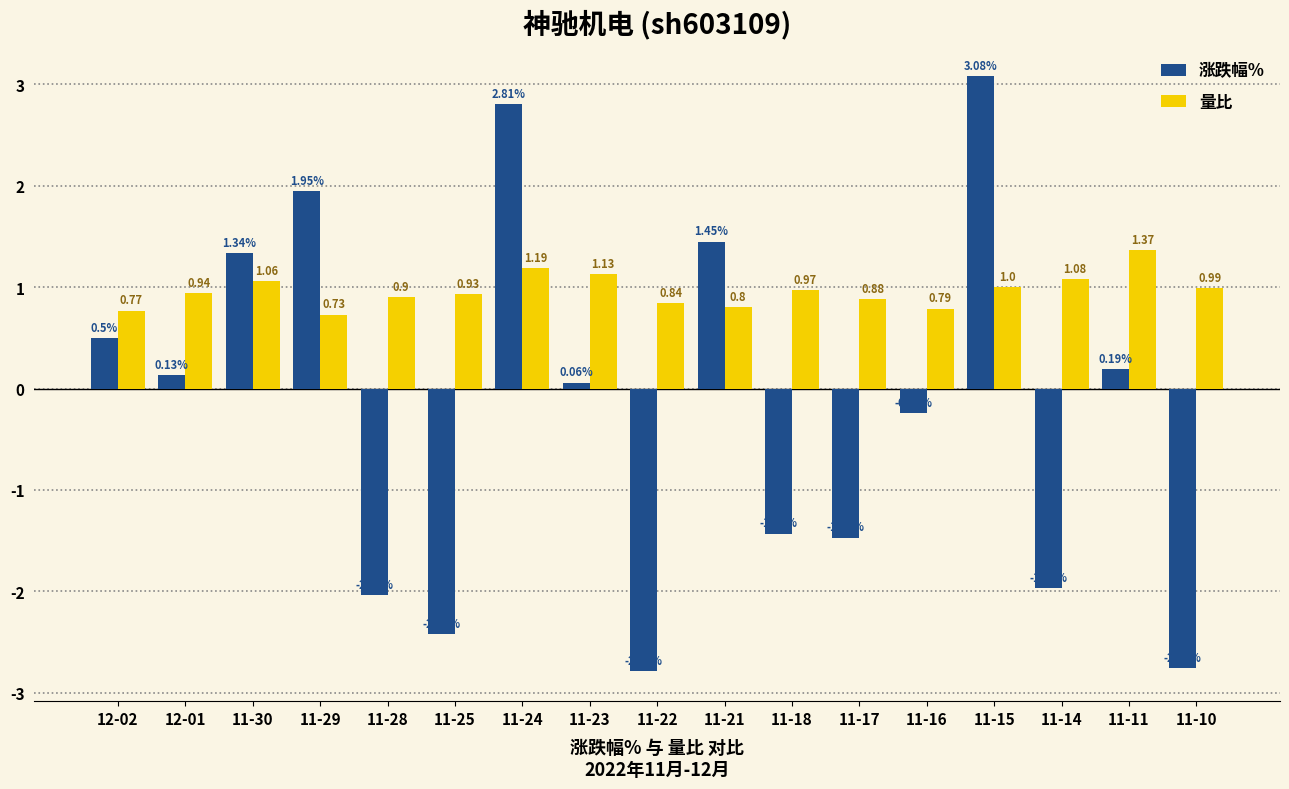

Does the chart contain any negative values?

Yes